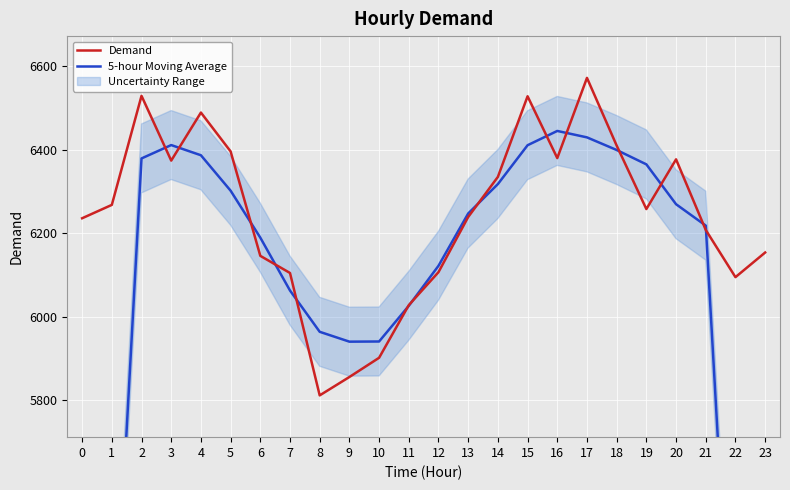

Which category has the highest value in the 5-hour Moving Average series?

16